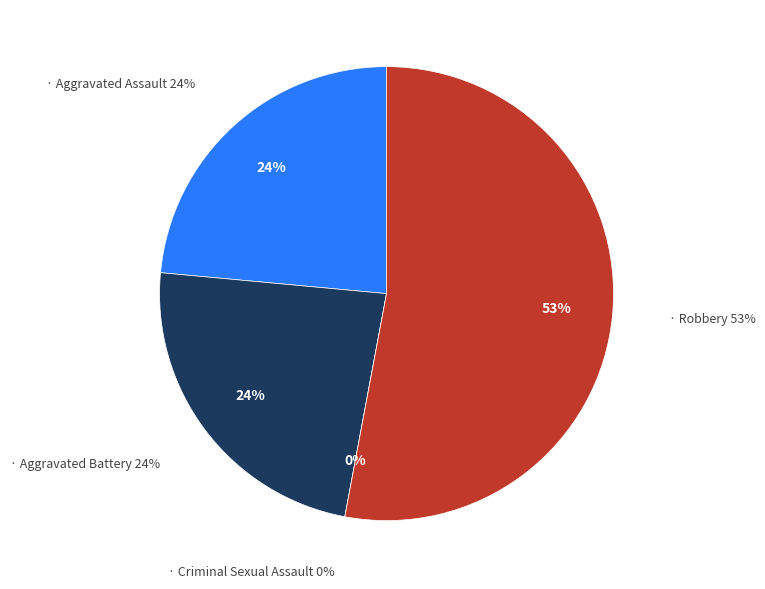

What is the largest slice in the pie chart?

Robbery